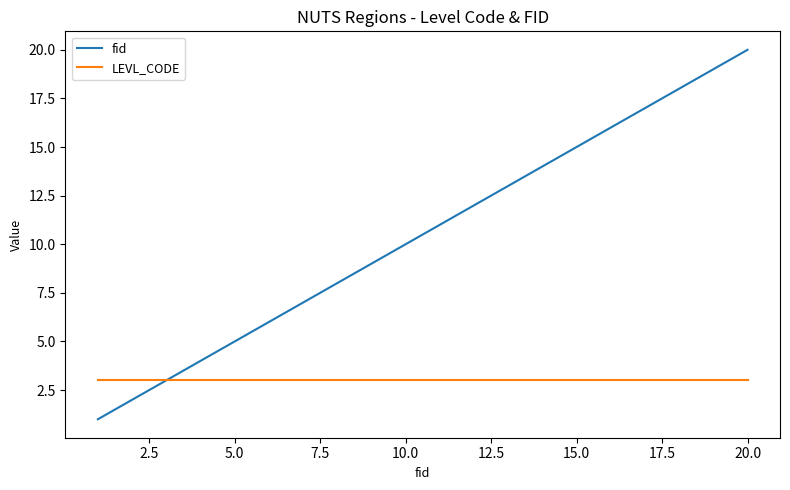

What is the lowest value of the LEVL_CODE series?

3